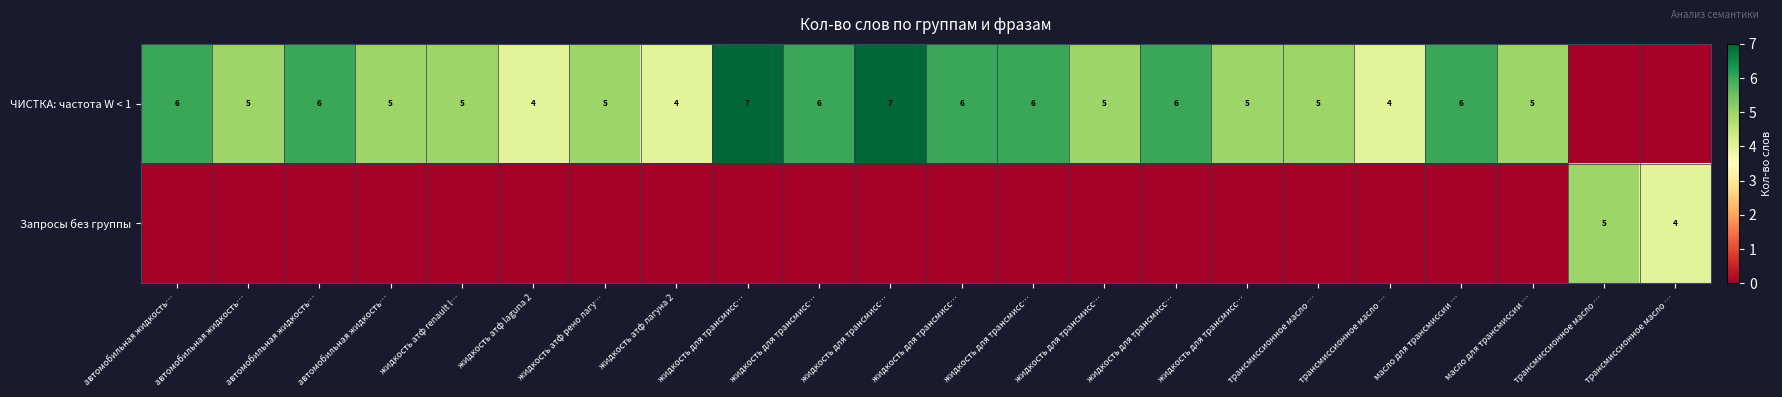

What is the sum of all Запросы без группы values?

9